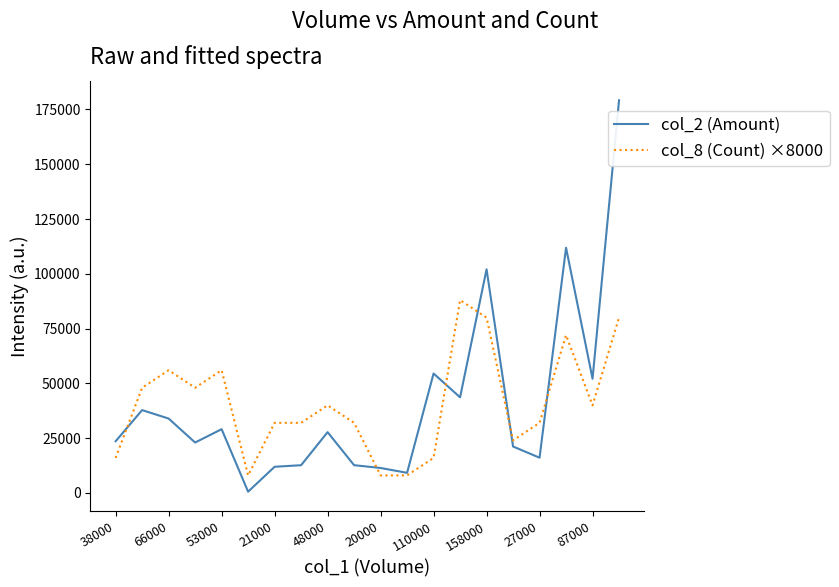

Rank the series by their maximum value, from highest to lowest.

col_2 (Amount), col_8 (Count) ×8000